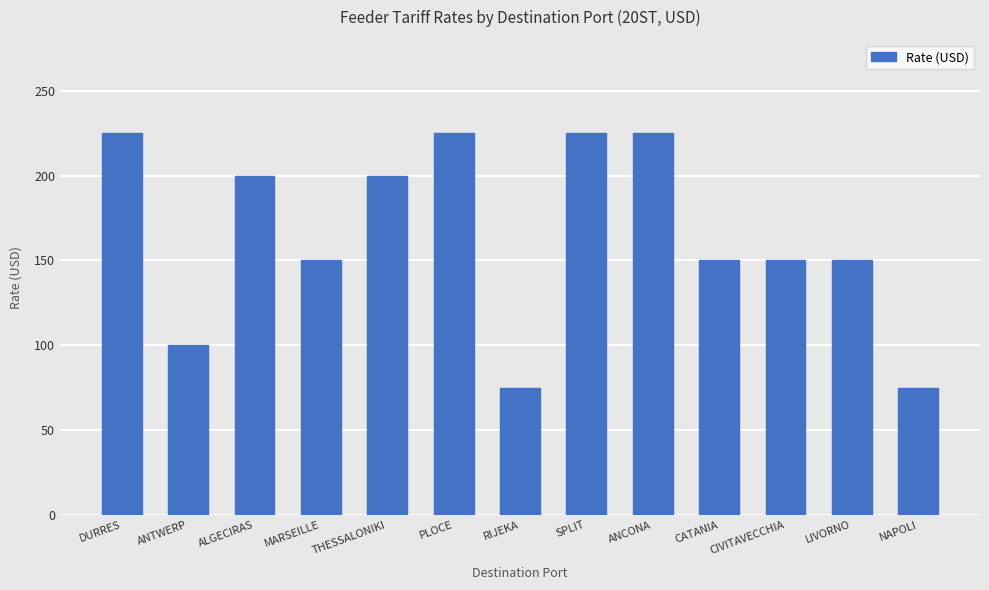

The value at RIJEKA is 75. True or false?

True